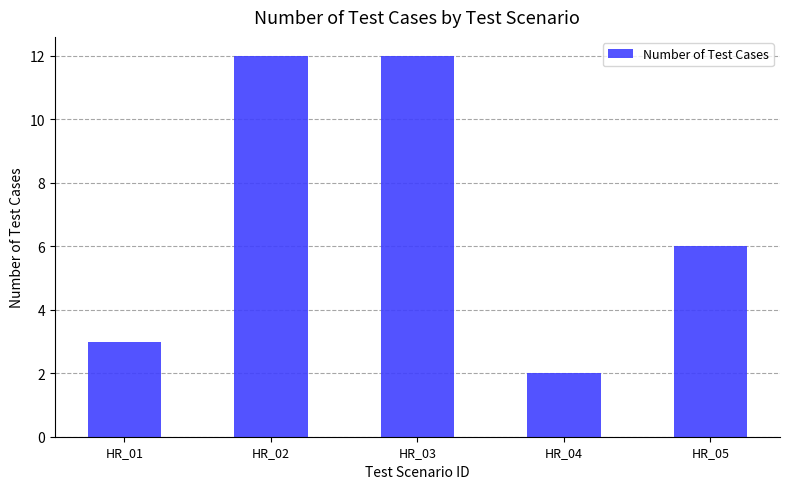

Is it true that the value at HR_04 is 3?

False